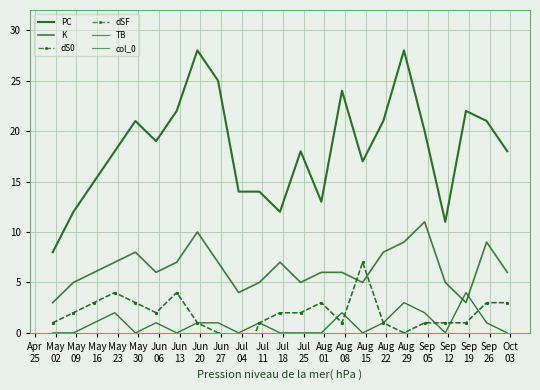

How many data points in TB are less than 1?

11